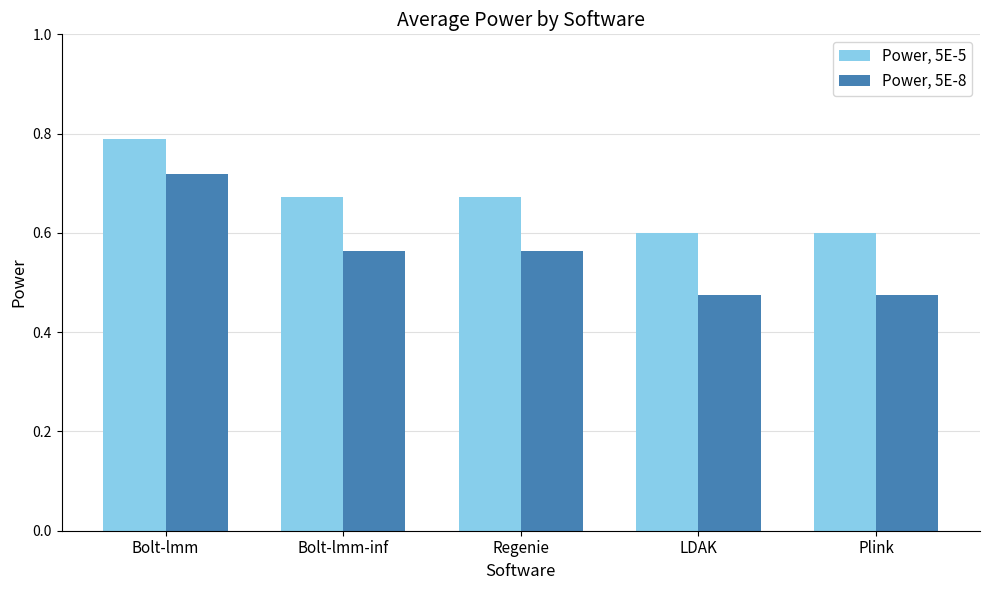

The value of Power, 5E-5 at LDAK is 1.0. True or false?

False